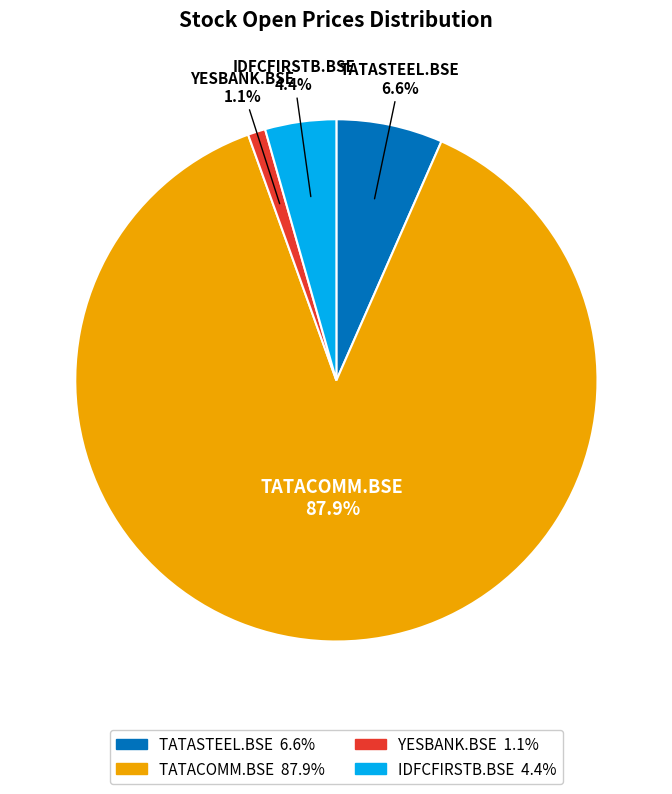

To the nearest percent, what portion does YESBANK.BSE represent?

1%